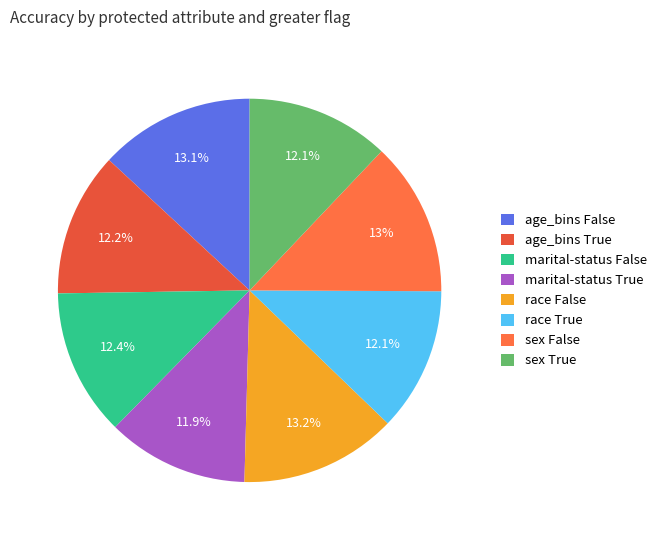

Is there any slice that represents more than half of the pie?

No